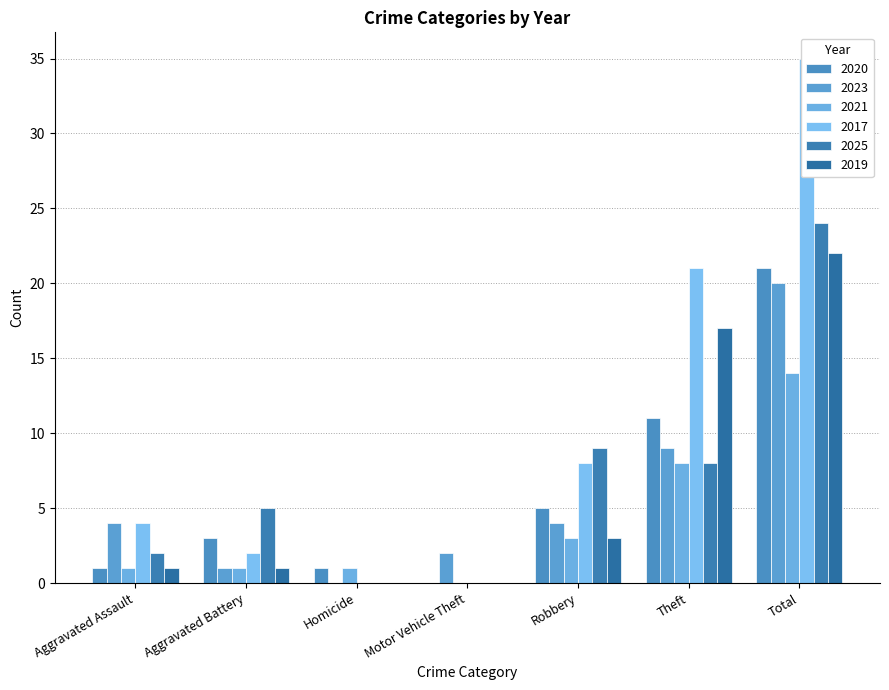

True or false: 2019 has a value of 23 at Theft.

False